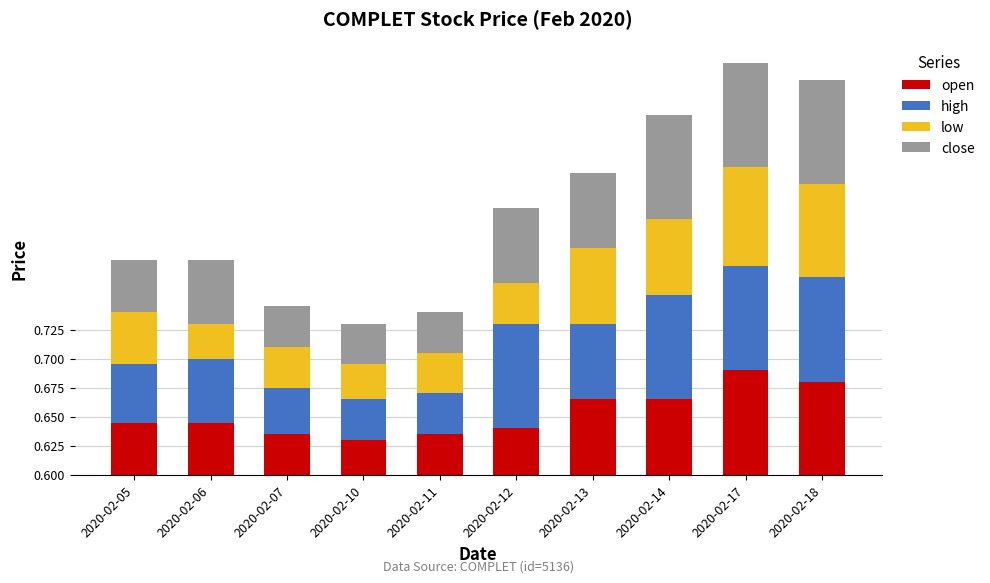

Does the chart contain stacked bars?

Yes